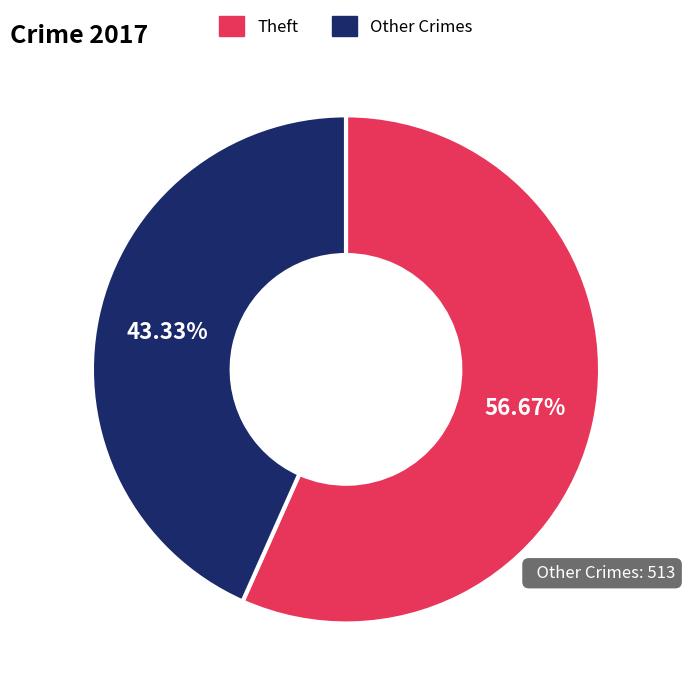

Rank the categories by value from lowest to highest.

Other Crimes, Theft